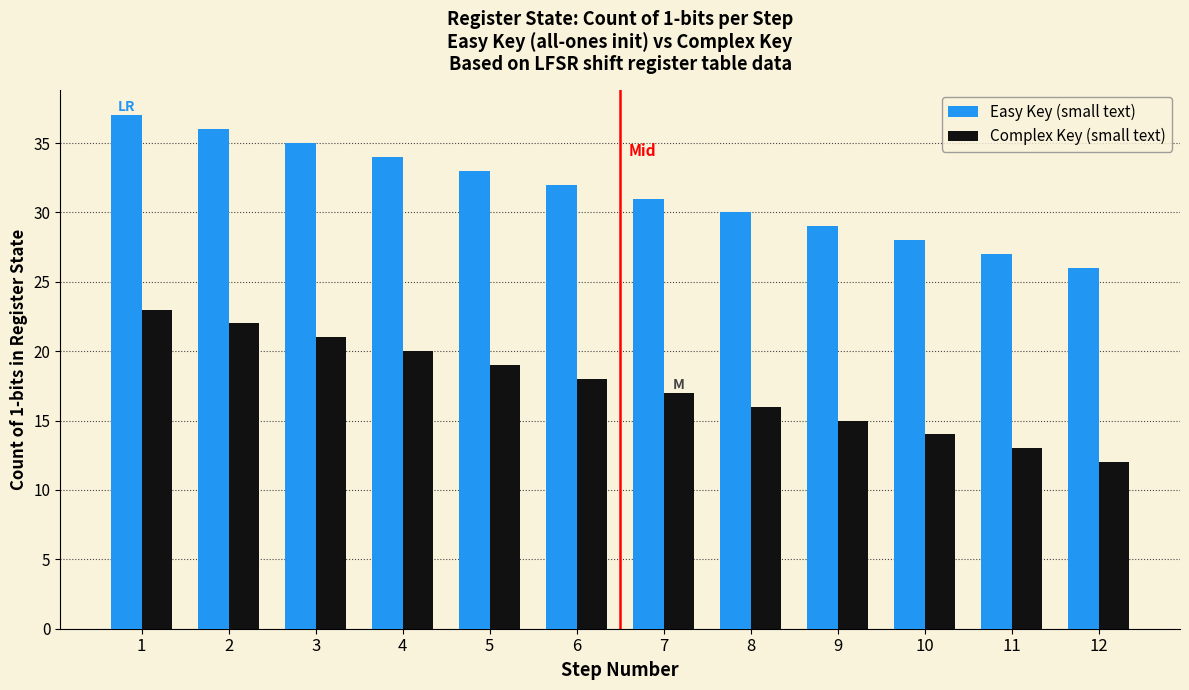

Reading left to right, what are all the values shown in this chart?

Easy Key (small text): 1=37	2=36	3=35	4=34	5=33	6=32	7=31	8=30	9=29	10=28	11=27	12=26
Complex Key (small text): 1=23	2=22	3=21	4=20	5=19	6=18	7=17	8=16	9=15	10=14	11=13	12=12